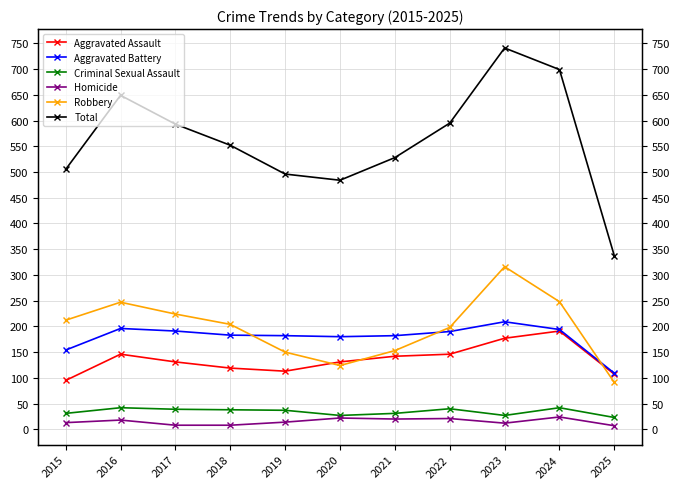

Which series has the largest range (max minus min)?

Total